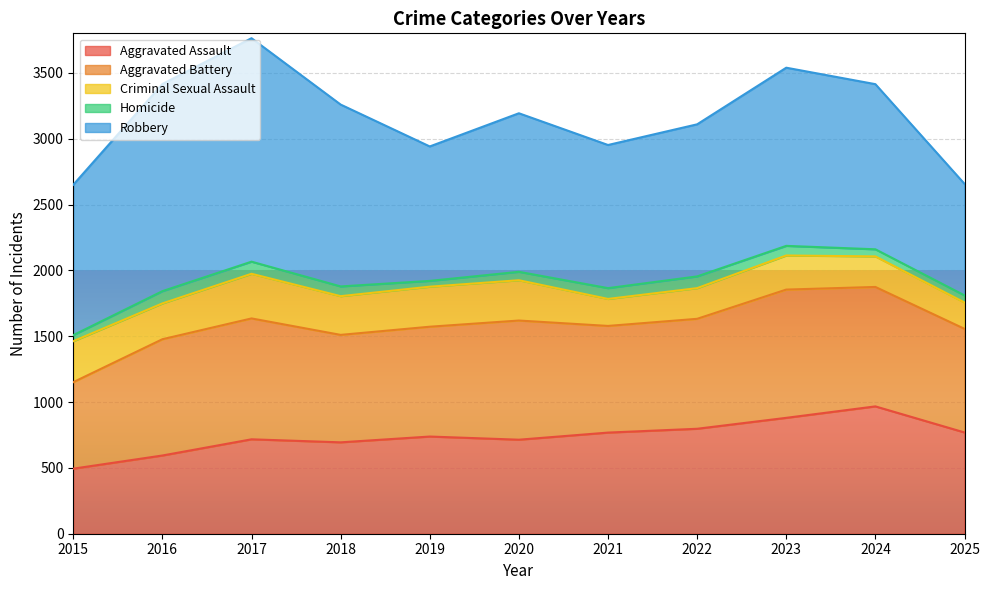

At which label is Aggravated Battery closest to 815?

2018